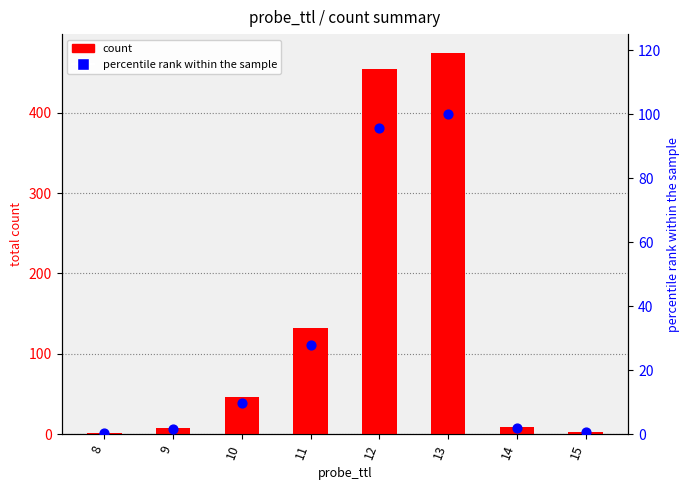

Which series contains the highest Y value?

count